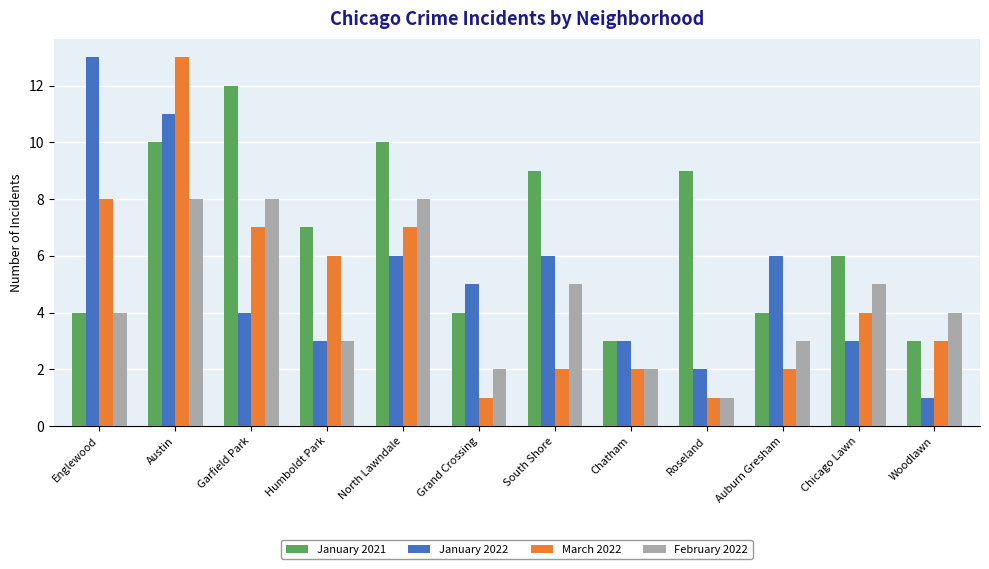

What is the spread (max minus min) of values at Englewood?

9